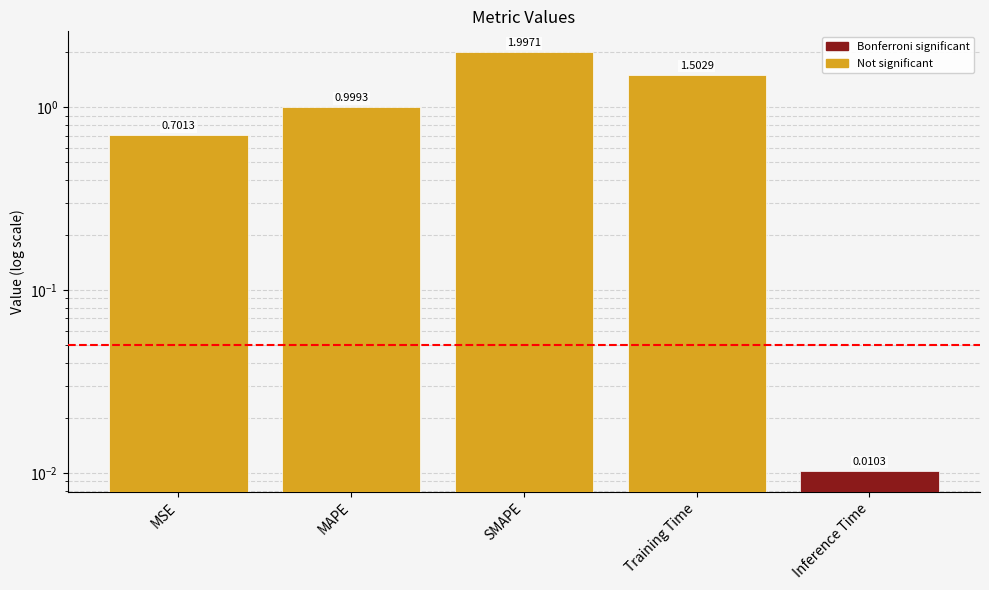

Rank the categories by value from lowest to highest.

Inference Time, MSE, MAPE, Training Time, SMAPE